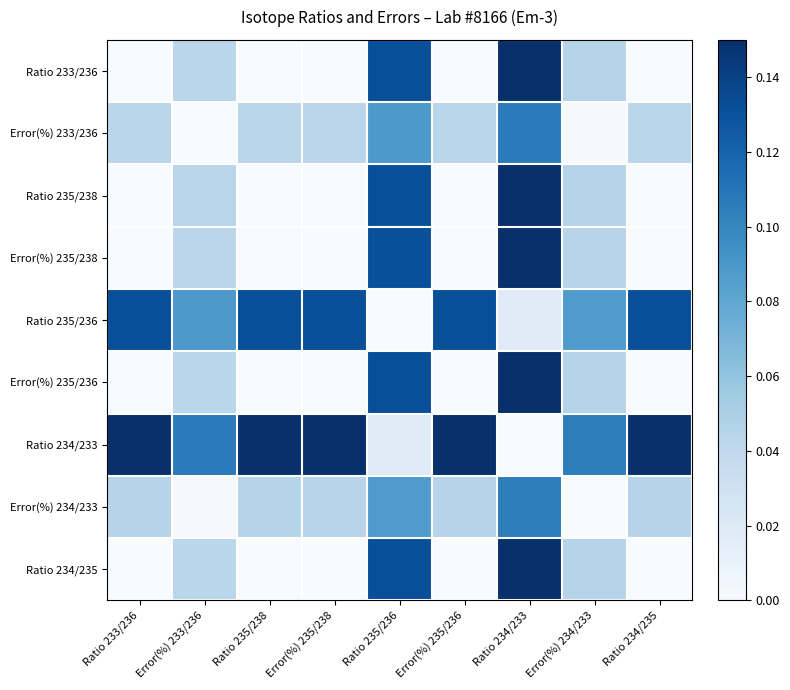

Rank the series by their maximum value, from lowest to highest.

Error(%) 234/233, Error(%) 233/236, Ratio 235/236, Error(%) 235/238, Error(%) 235/236, Ratio 234/235, Ratio 233/236, Ratio 235/238, Ratio 234/233